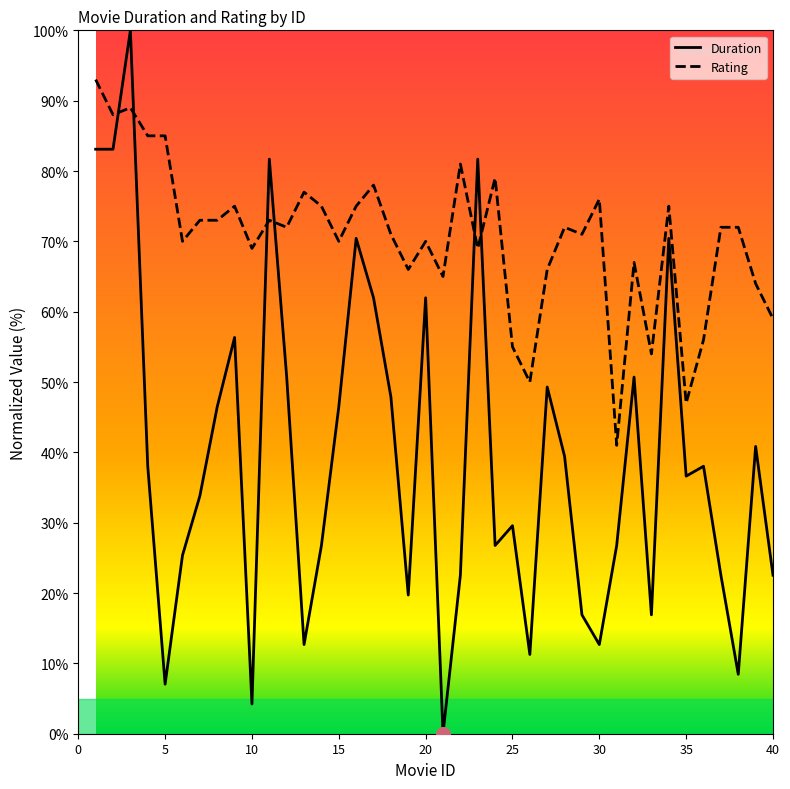

How many times do Rating and Duration cross each other?

6